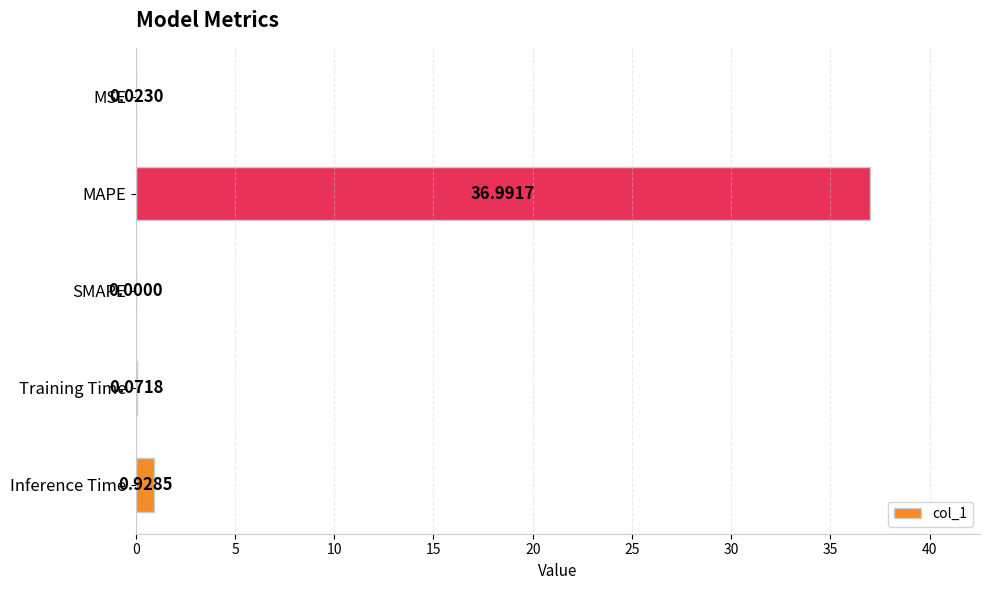

What is the sum of all values?

38.0